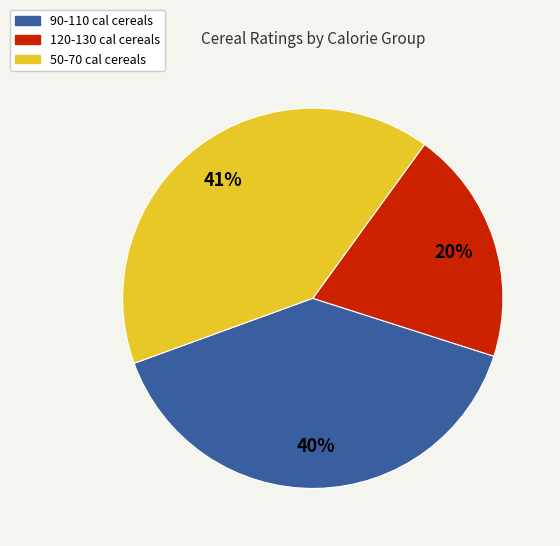

Is there a majority slice in this chart?

No